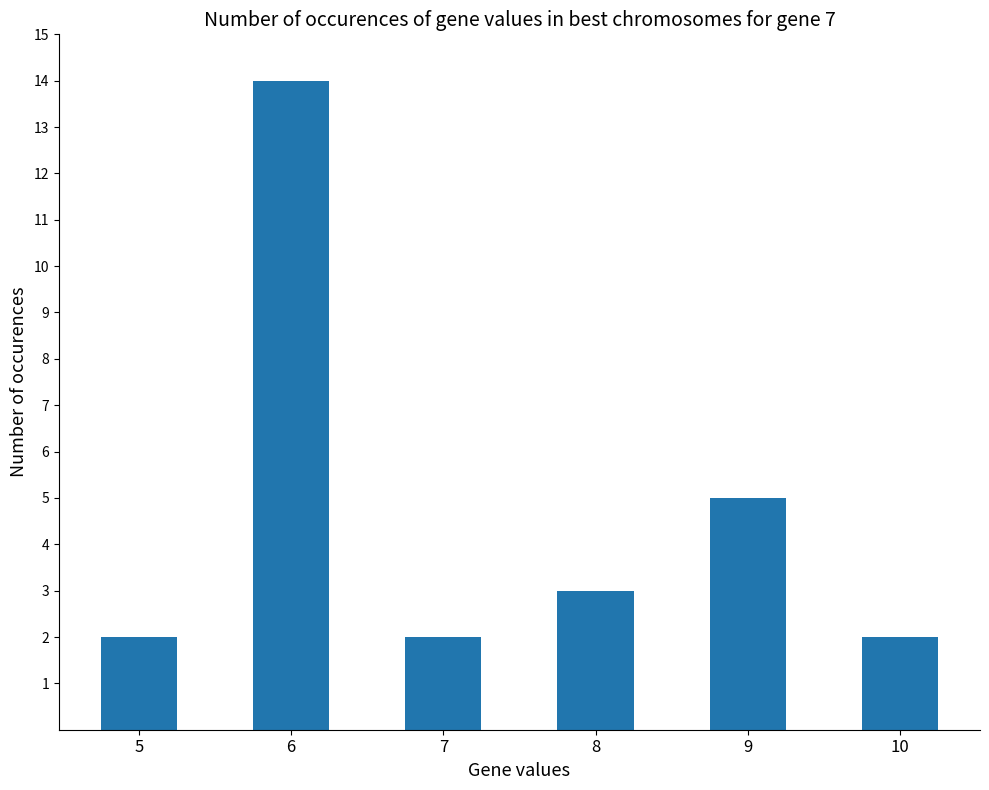

What is the average value?

5